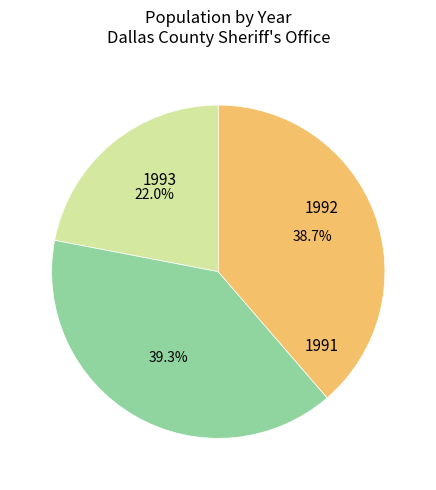

Does any single category account for the majority?

No